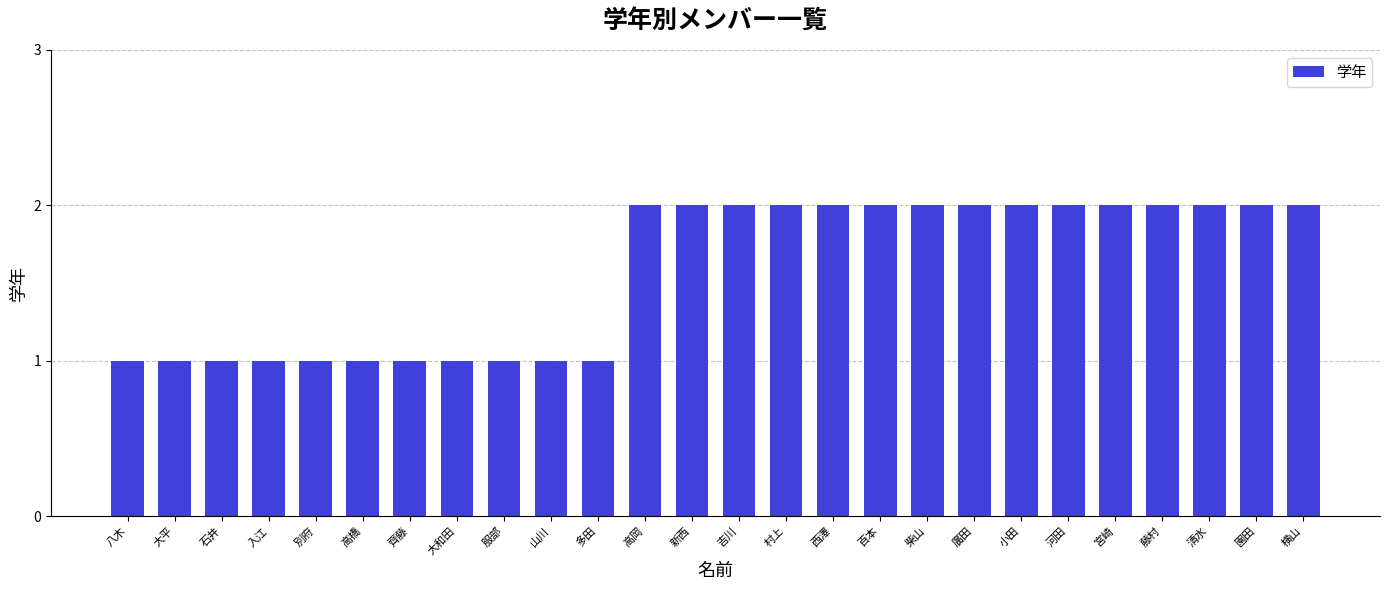

What is the sum of the values at 西澤 and 河田?

4